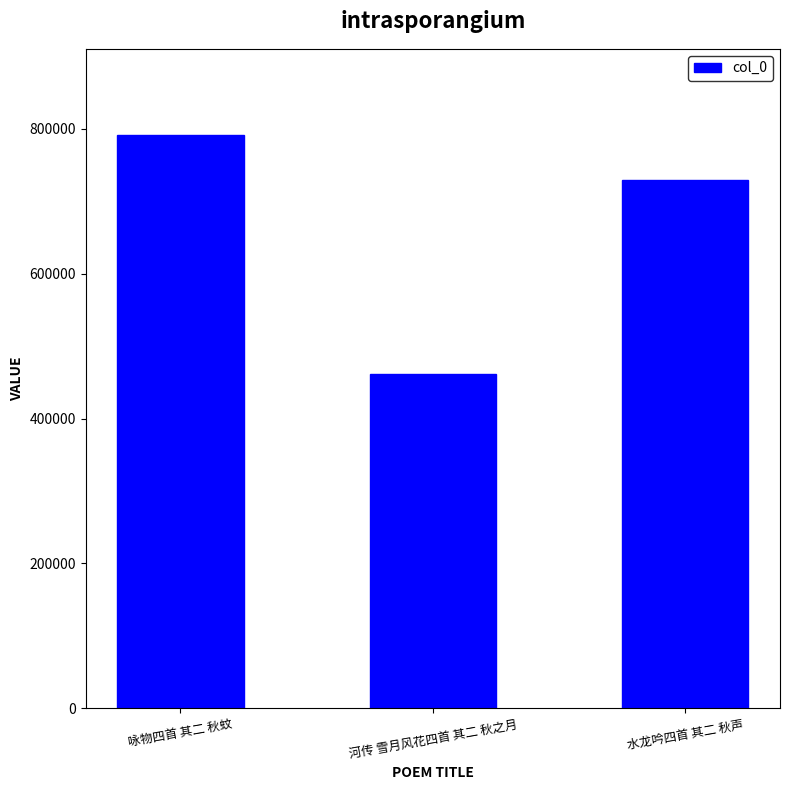

What is the sum of the values at 水龙吟四首 其二 秋声 and 咏物四首 其二 秋蚊?

1520342